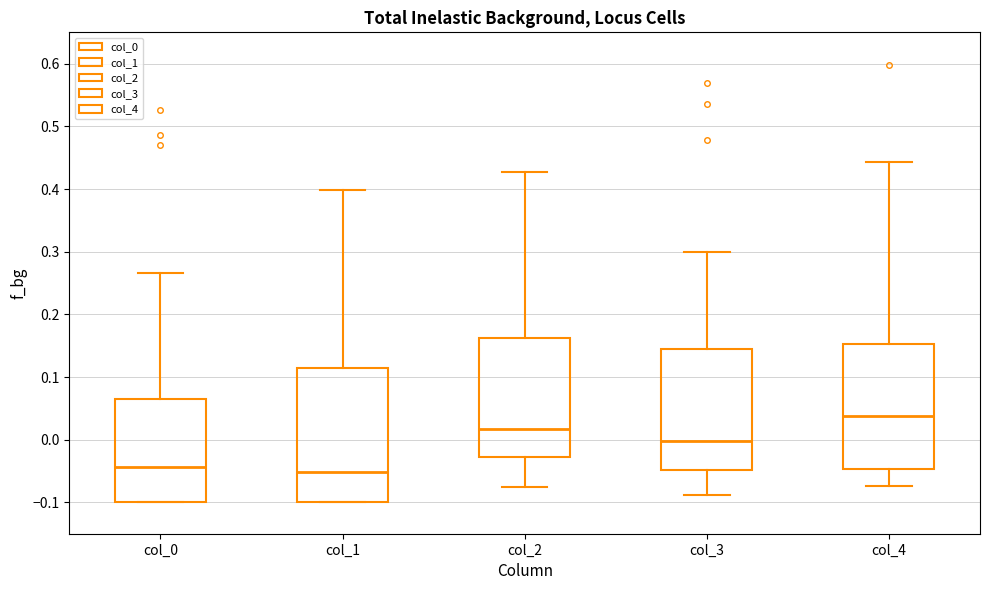

Comparing the boxes themselves (not the whiskers), which one is the tallest?

col_1